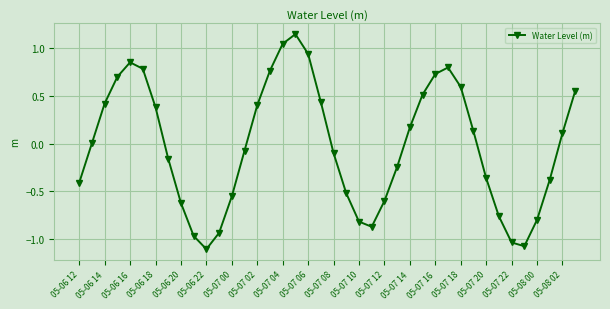

What is the difference between the maximum and second lowest values?

2.2